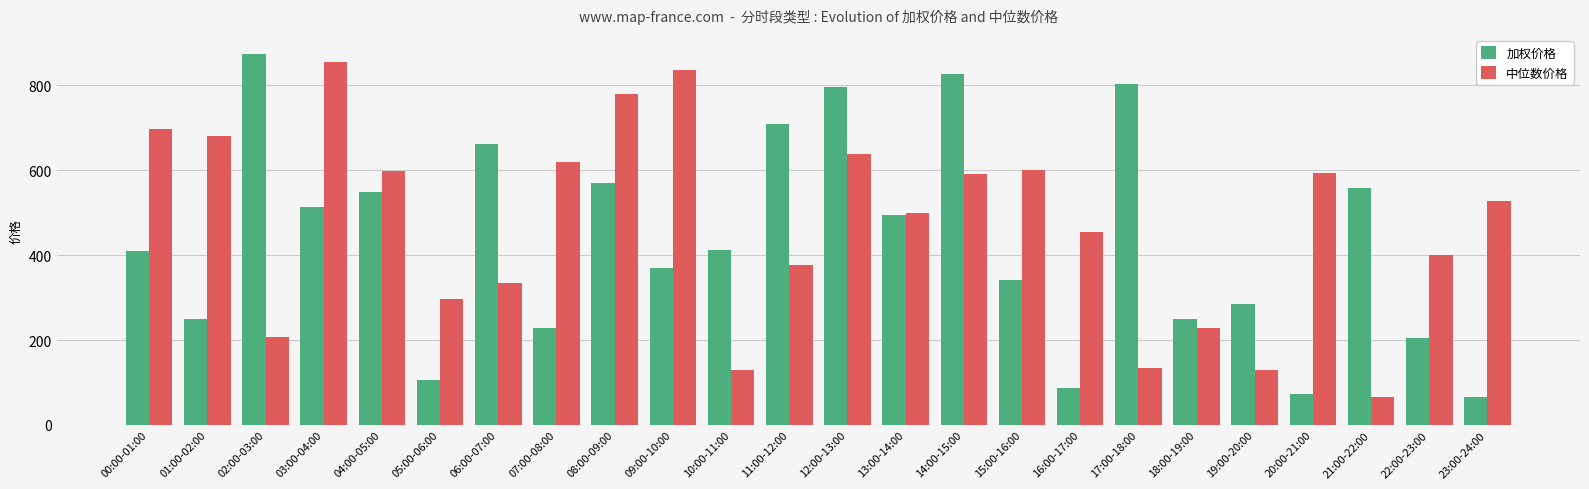

What is the difference between the second highest and second lowest values in the 加权价格 series?

754.1